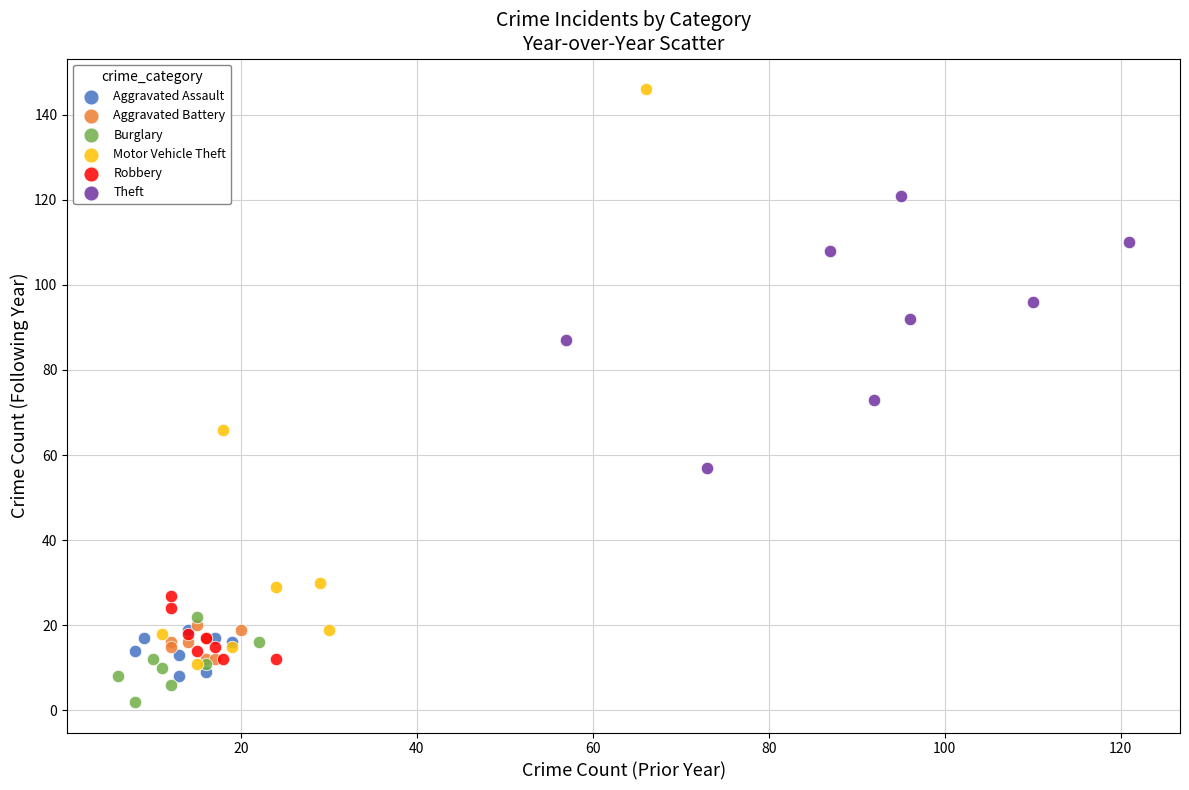

Which series contains the highest Y value?

Motor Vehicle Theft